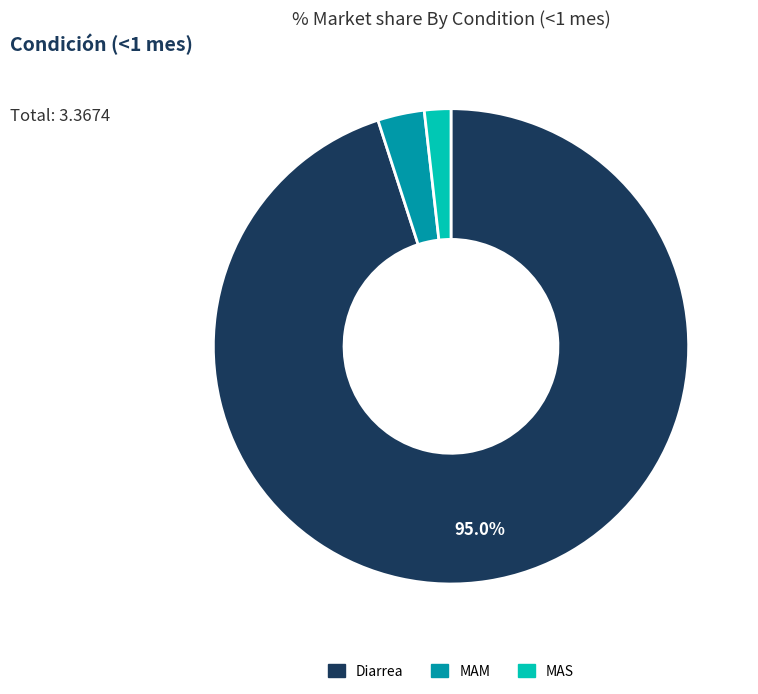

Combined, do MAS and Diarrea account for over 50%?

Yes